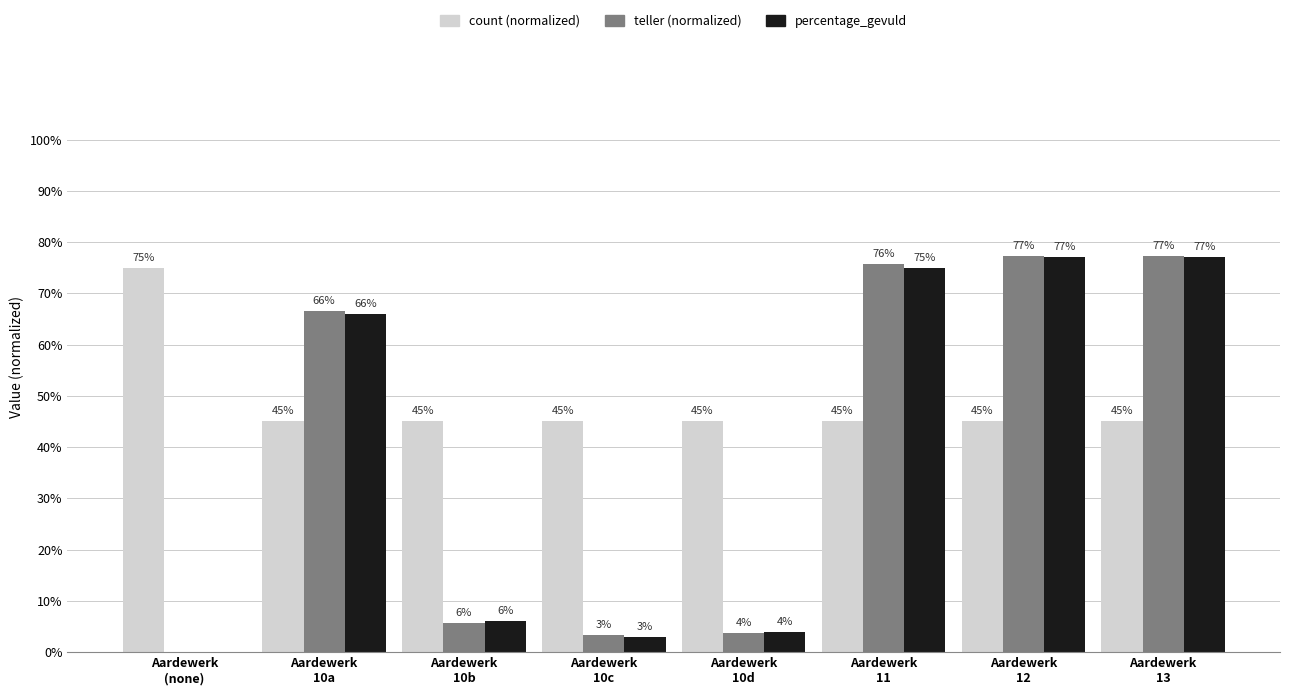

What is the total value across all series at Aardewerk
10d?

52.8